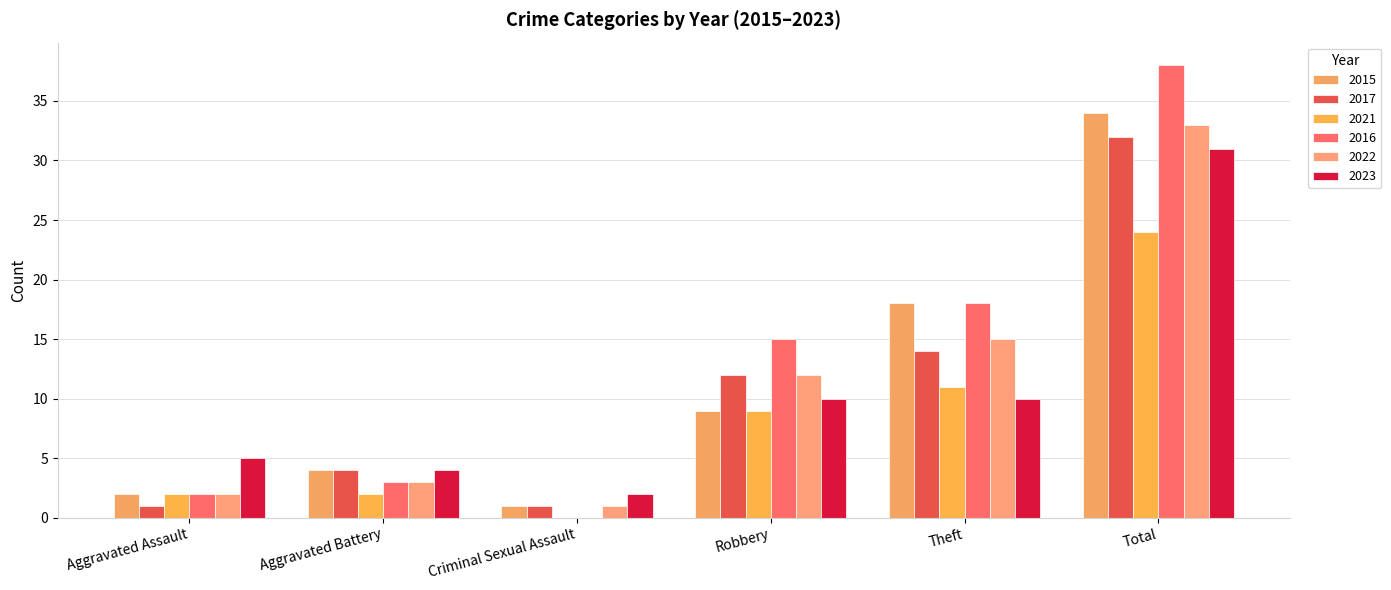

What is the sum of all 2016 values?

76